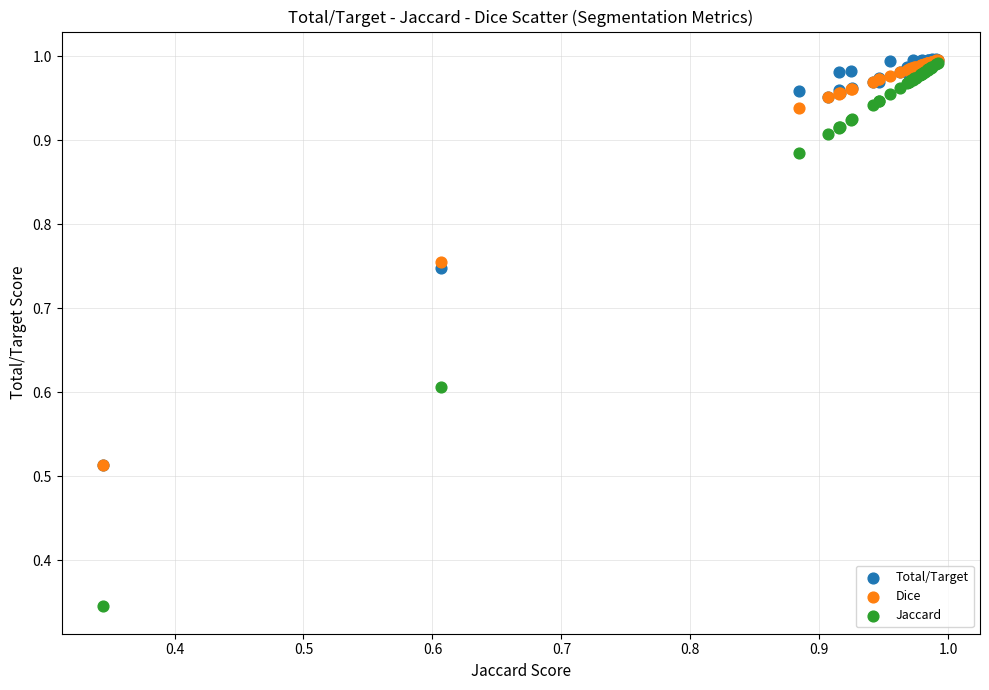

What are all the series names shown in the legend?

Total/Target, Dice, Jaccard